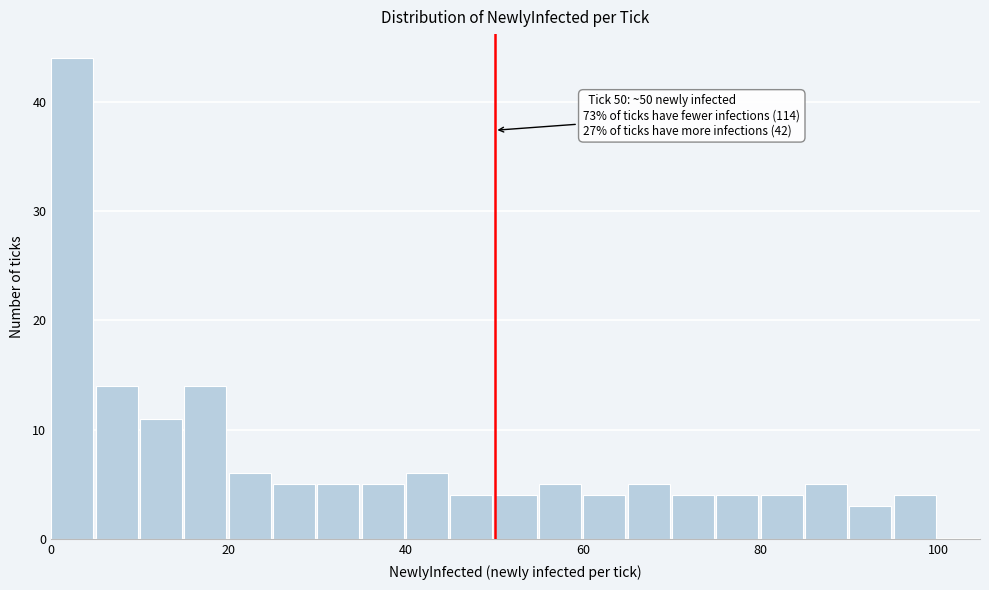

Read against the x-axis, roughly where is the centre of the tallest bar?

2